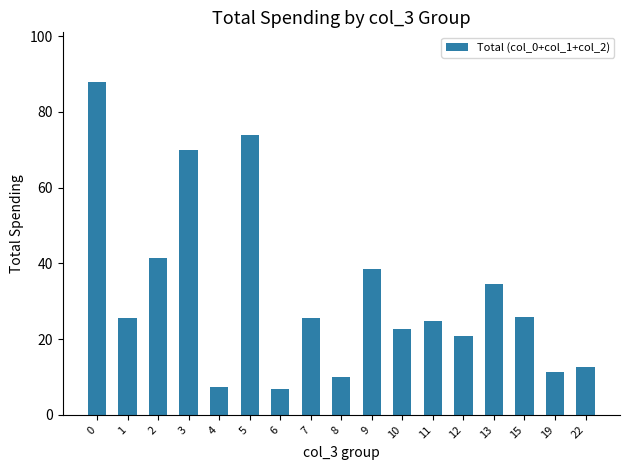

What is the difference between the second highest and second lowest values?

66.4